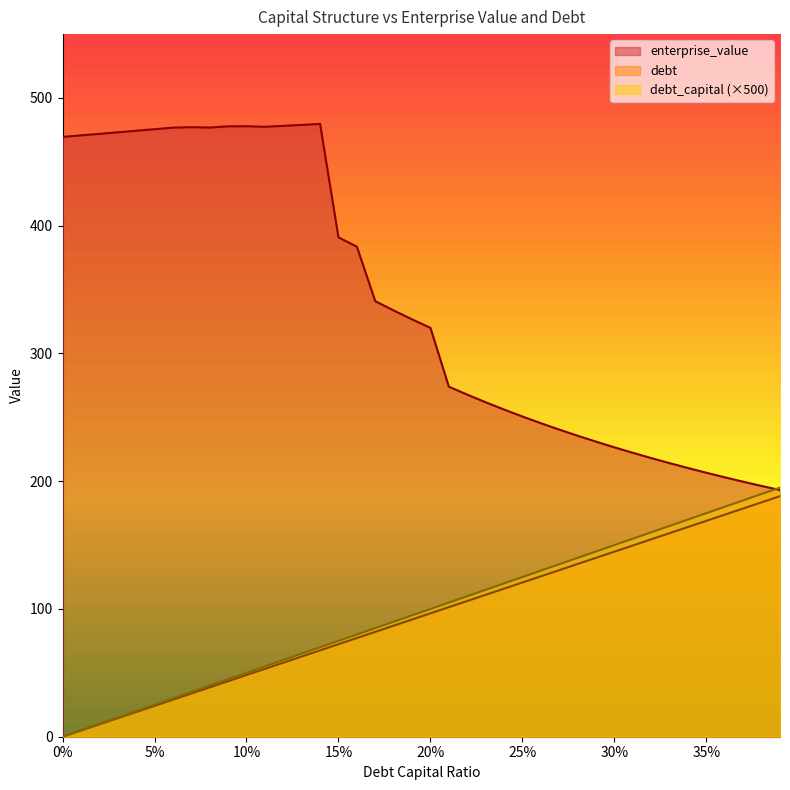

Is the value of debt at 0.09 greater than the value of debt_capital at 0.18?

No